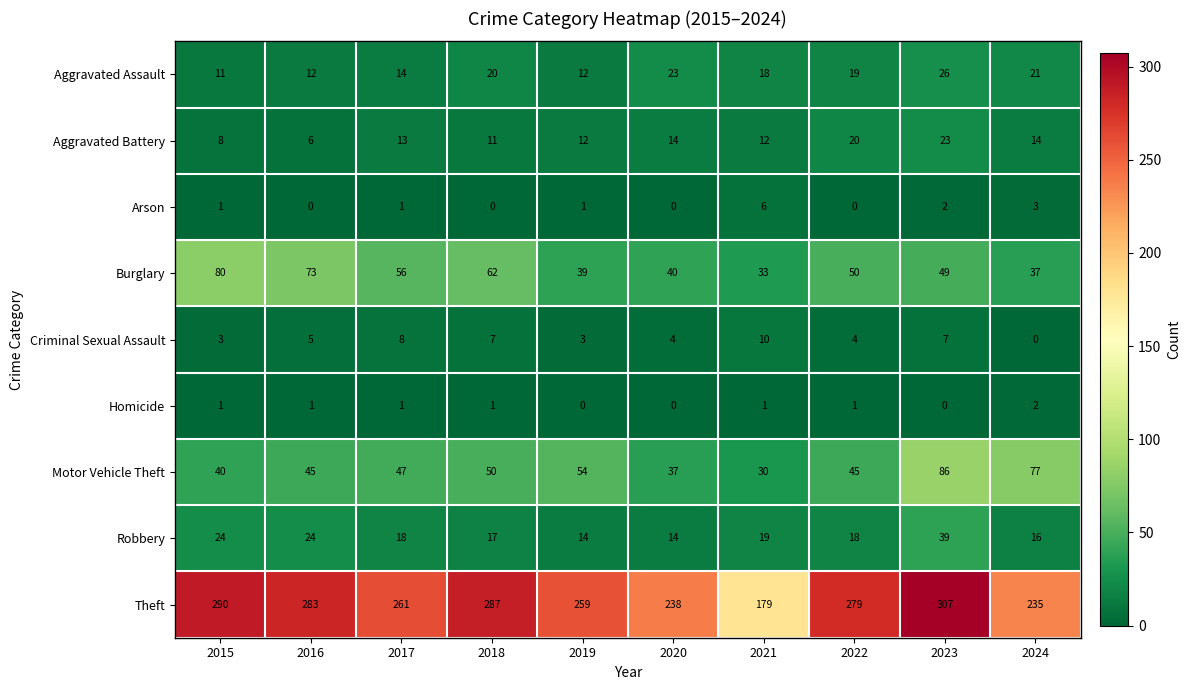

Between 2016 and 2024, which series saw the biggest shift?

Theft